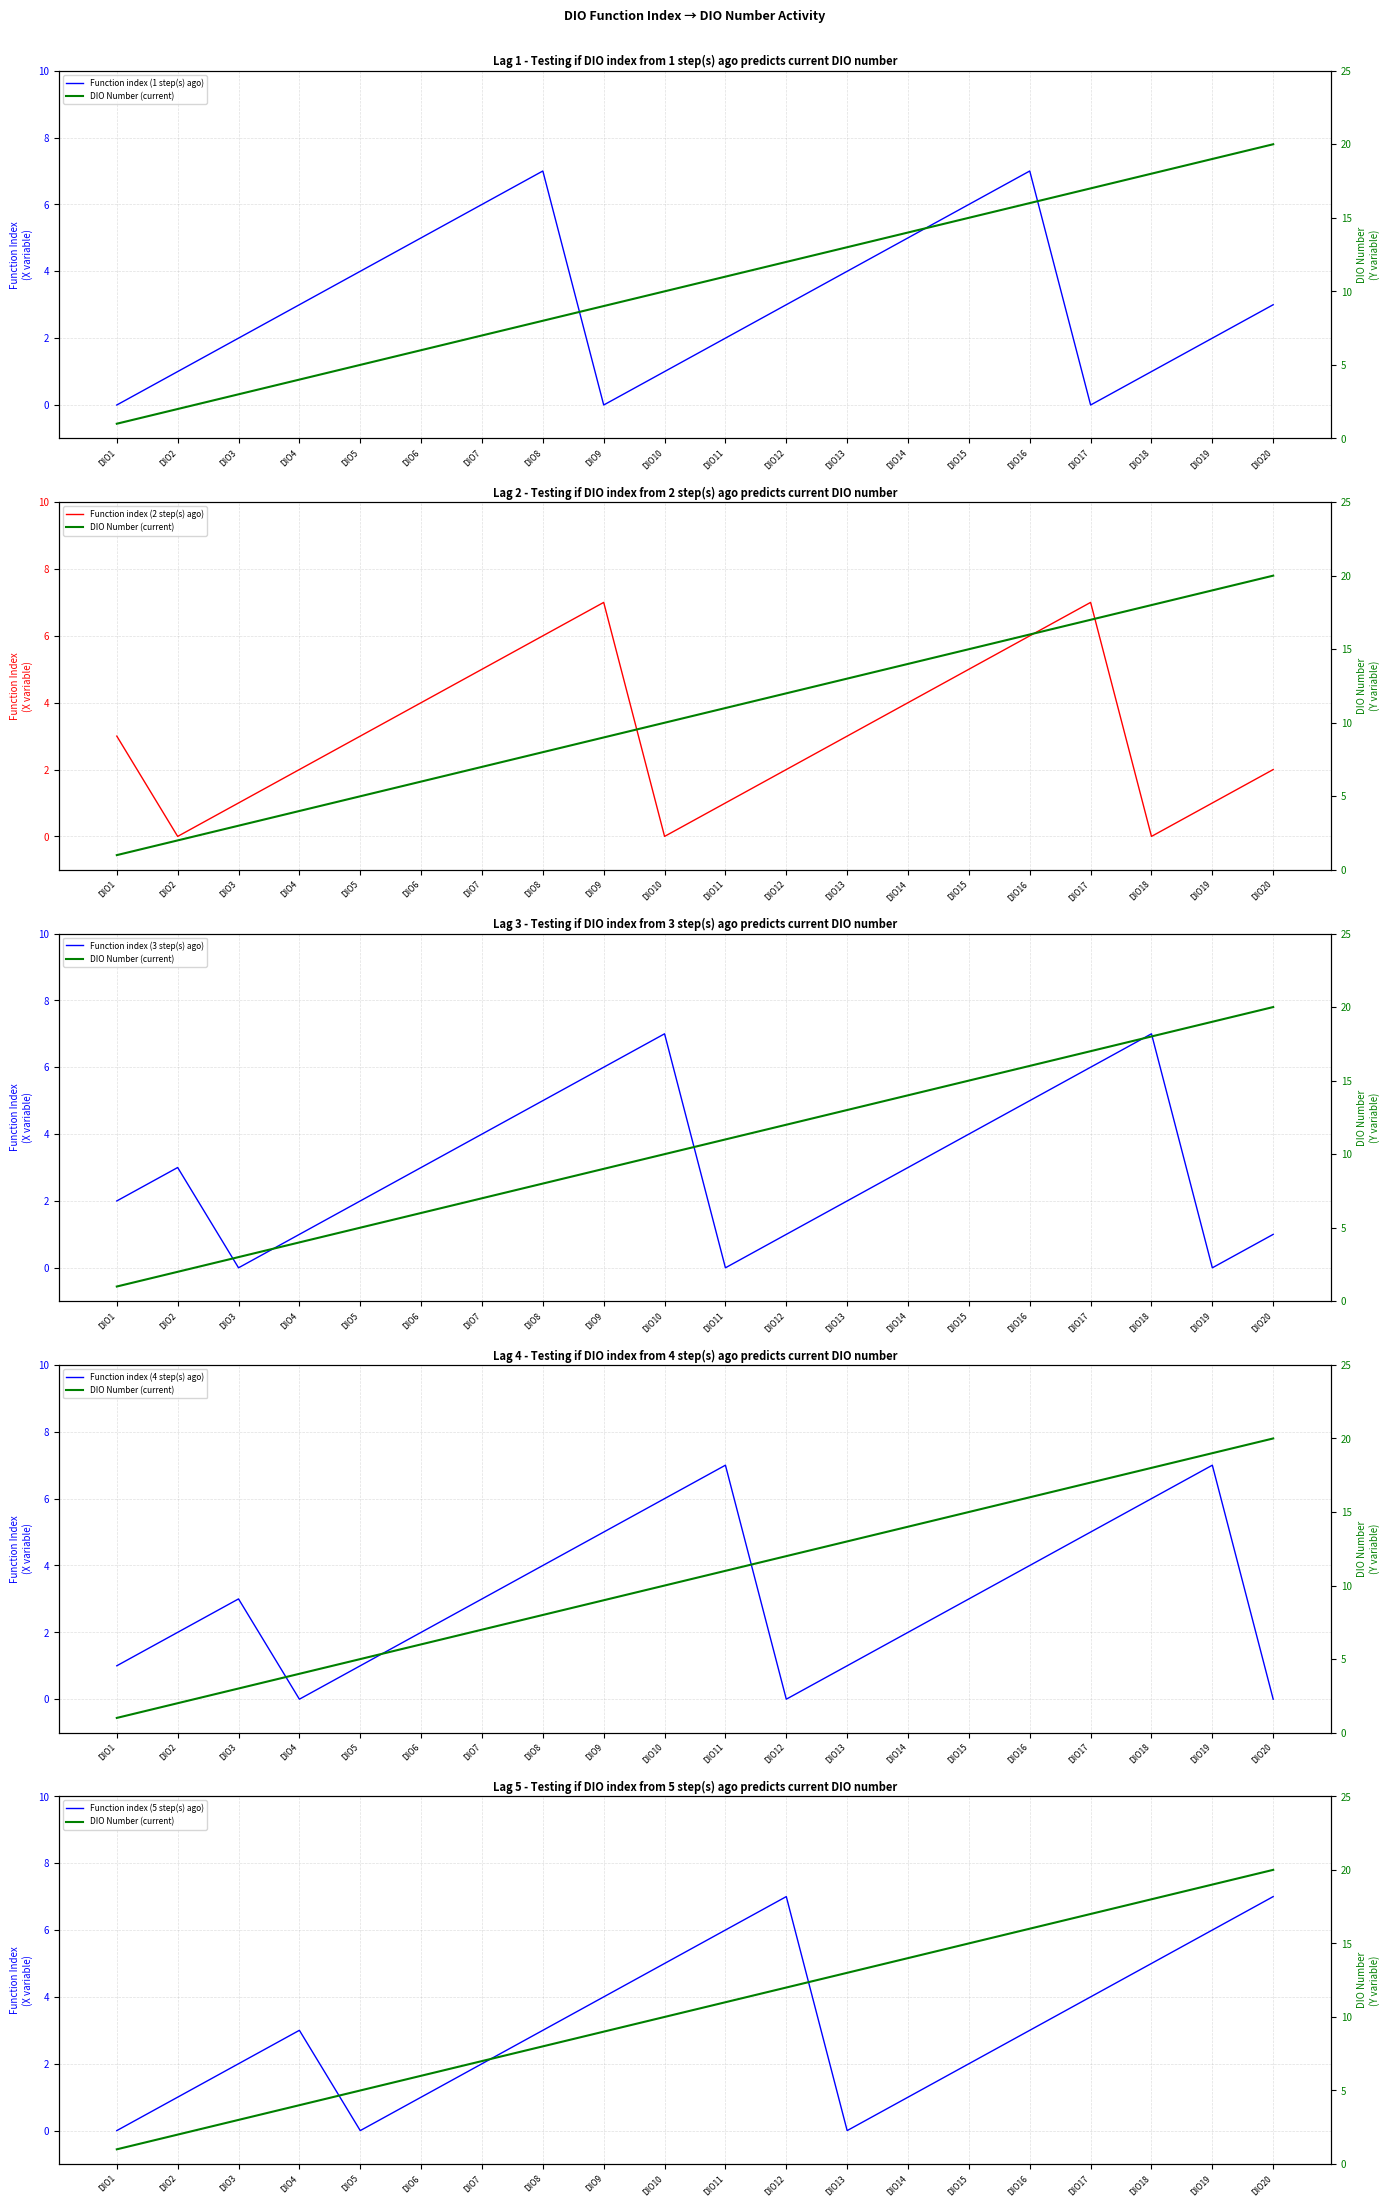

What is the approximate value of DIO Number (current) at DIO16?

16